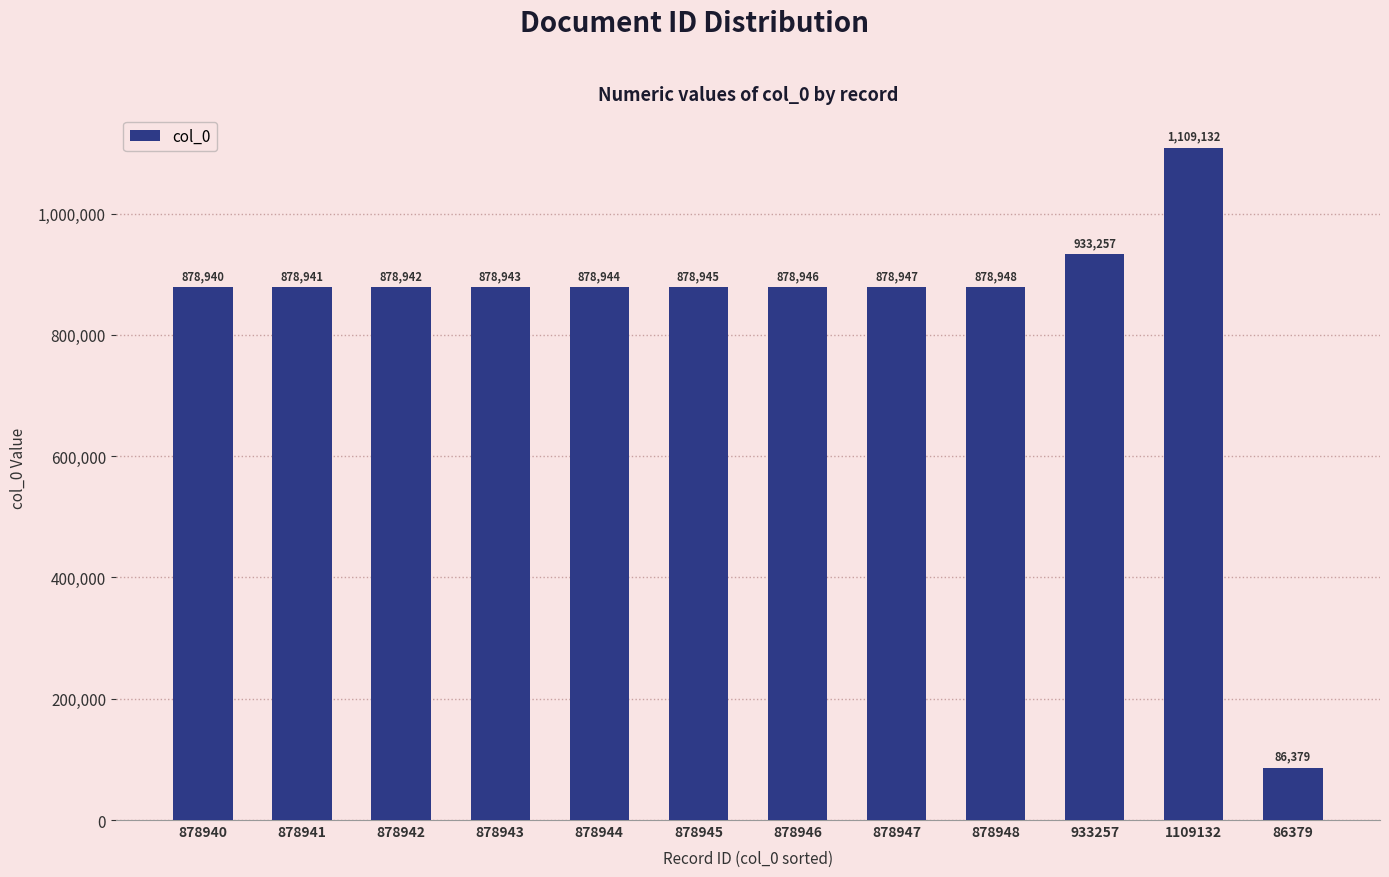

Where is the data nearest to the value 597755?

878940